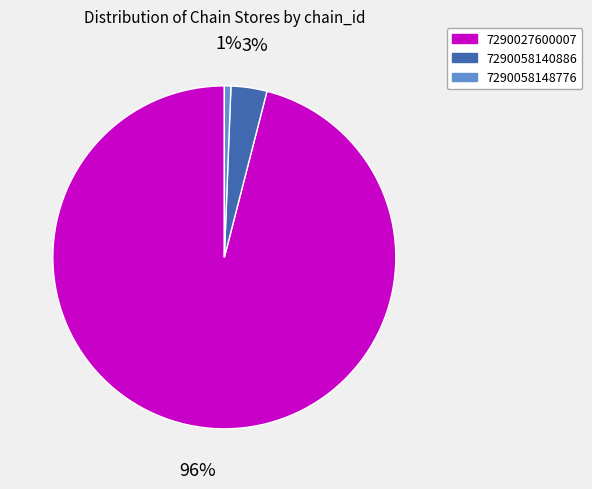

Is the sum of 7290027600007 and 7290058140886 greater than half?

Yes